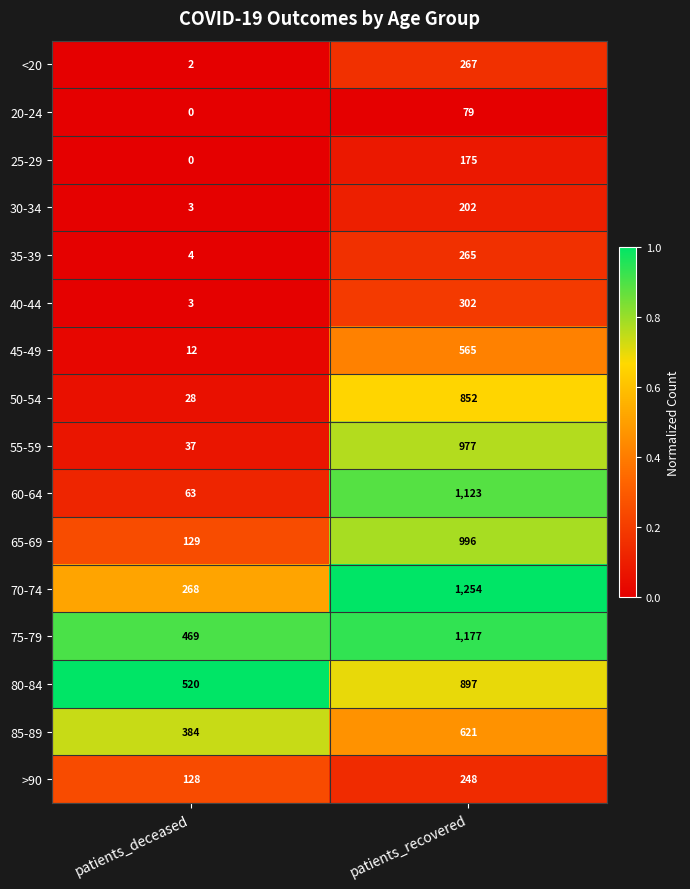

At which category is the sum across all series the highest?

patients_recovered